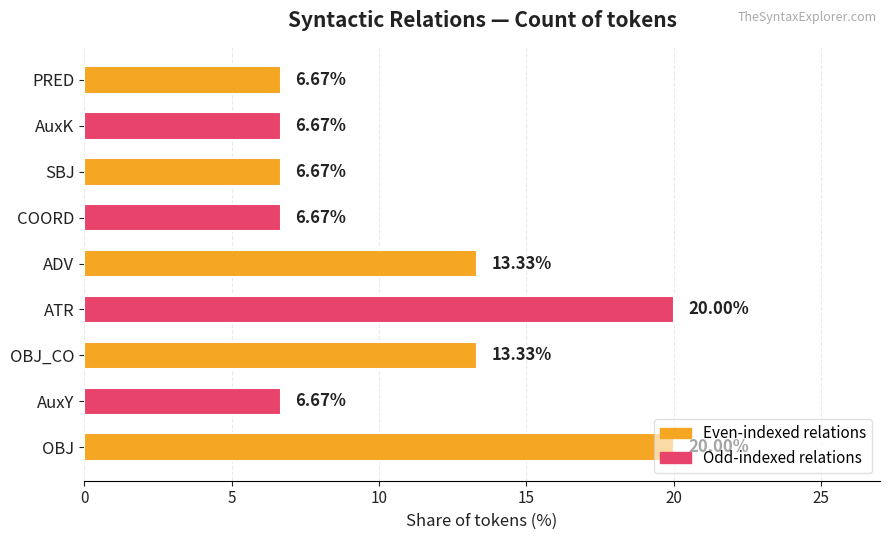

How many bars are there in total?

9